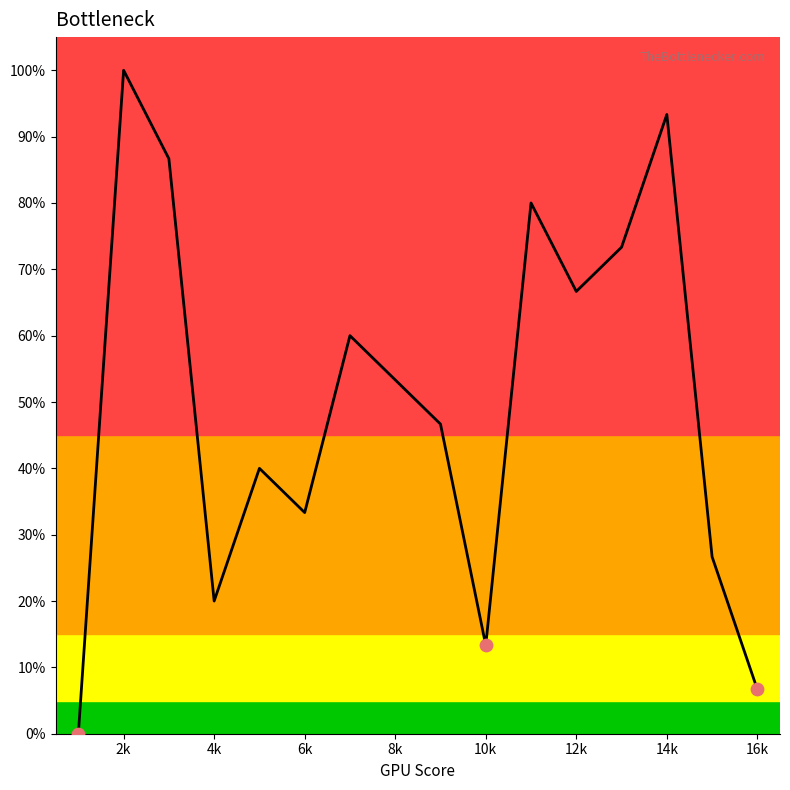

What is the maximum value shown in the chart?

100.0